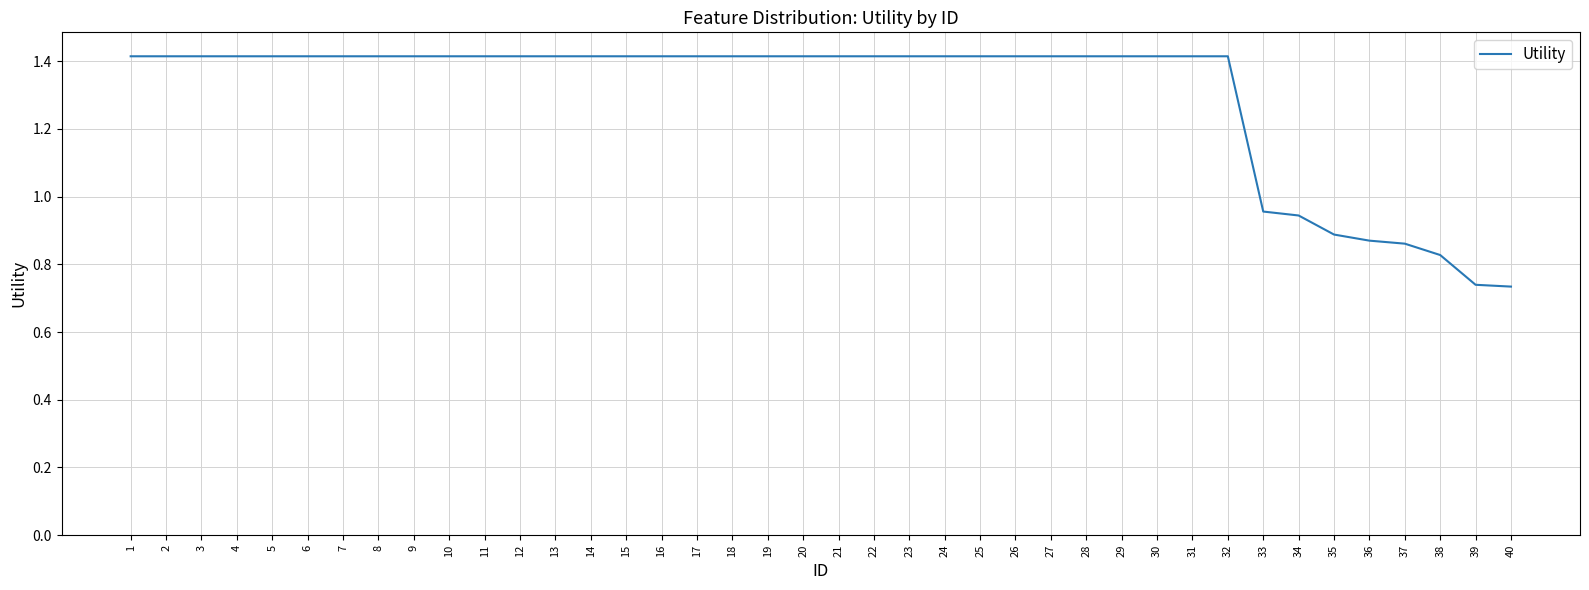

What is the change in value from 22 to 37?

-0.6